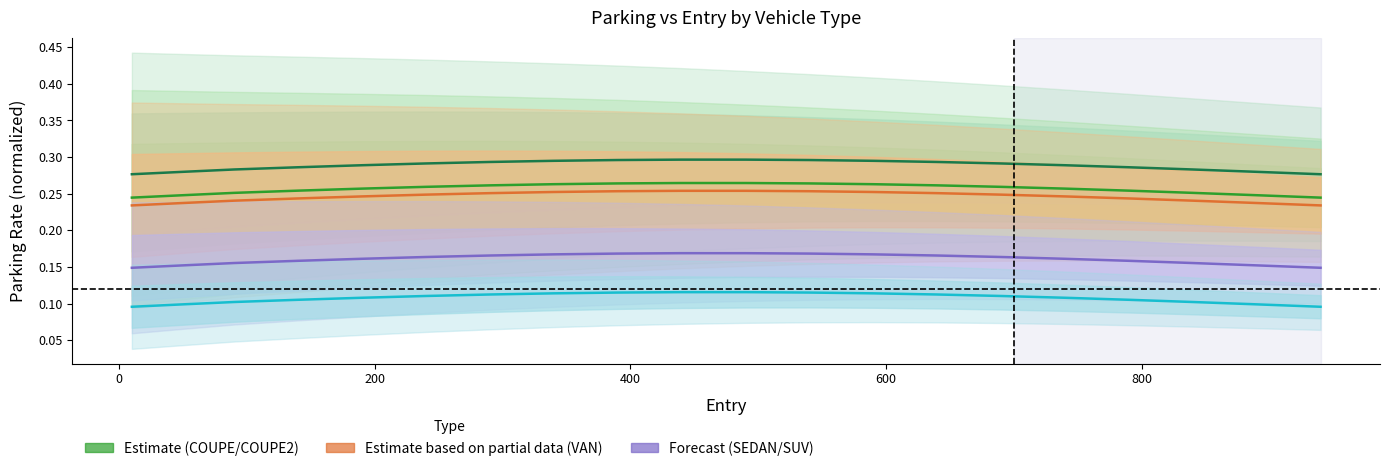

Count the COUPE2 values in the range 0 to 1.

20